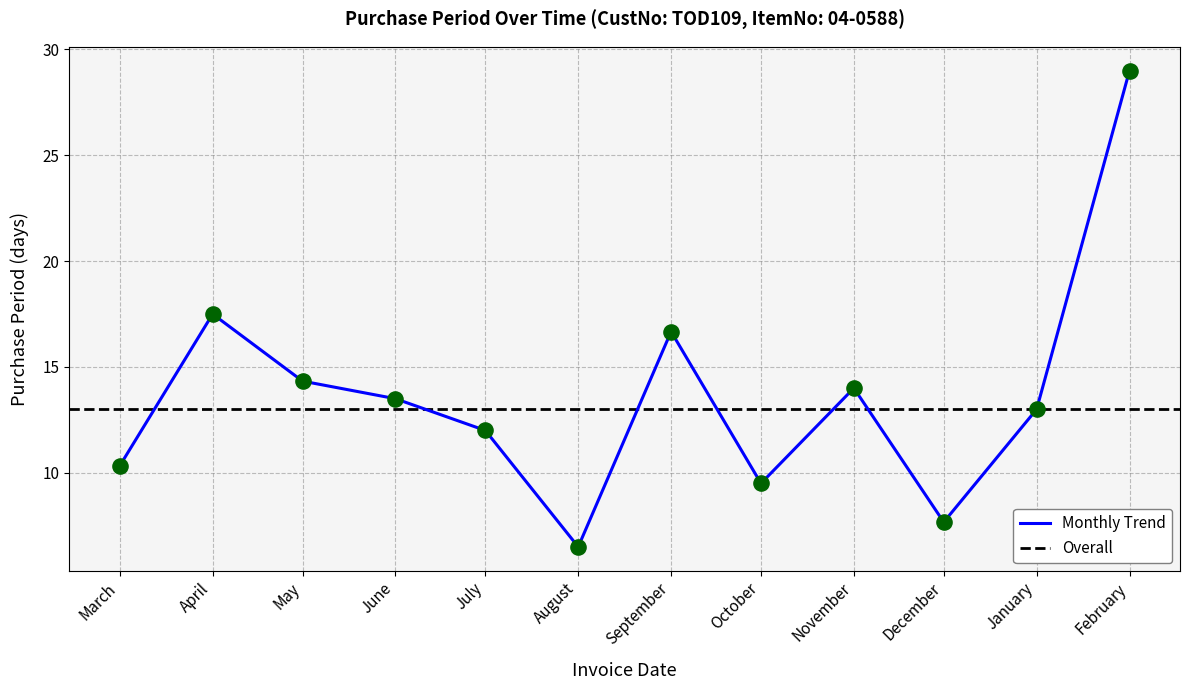

Which has a higher value, 2016-12-01 or 2016-03-14?

2016-03-14